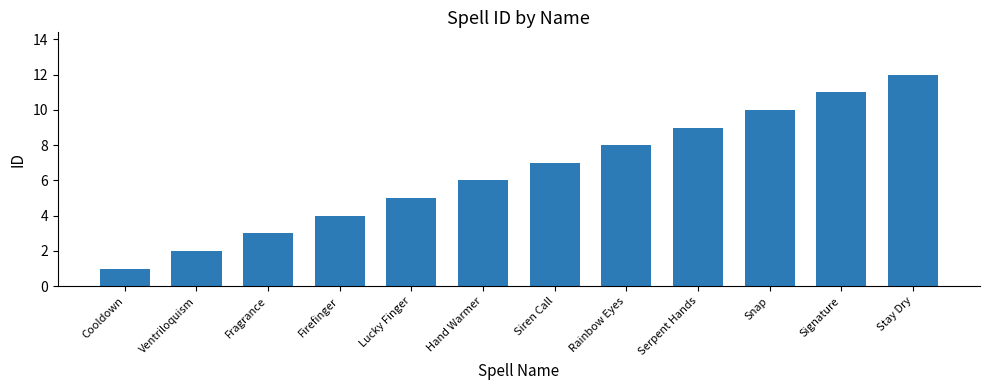

Which has a higher value, Fragrance or Lucky Finger?

Lucky Finger